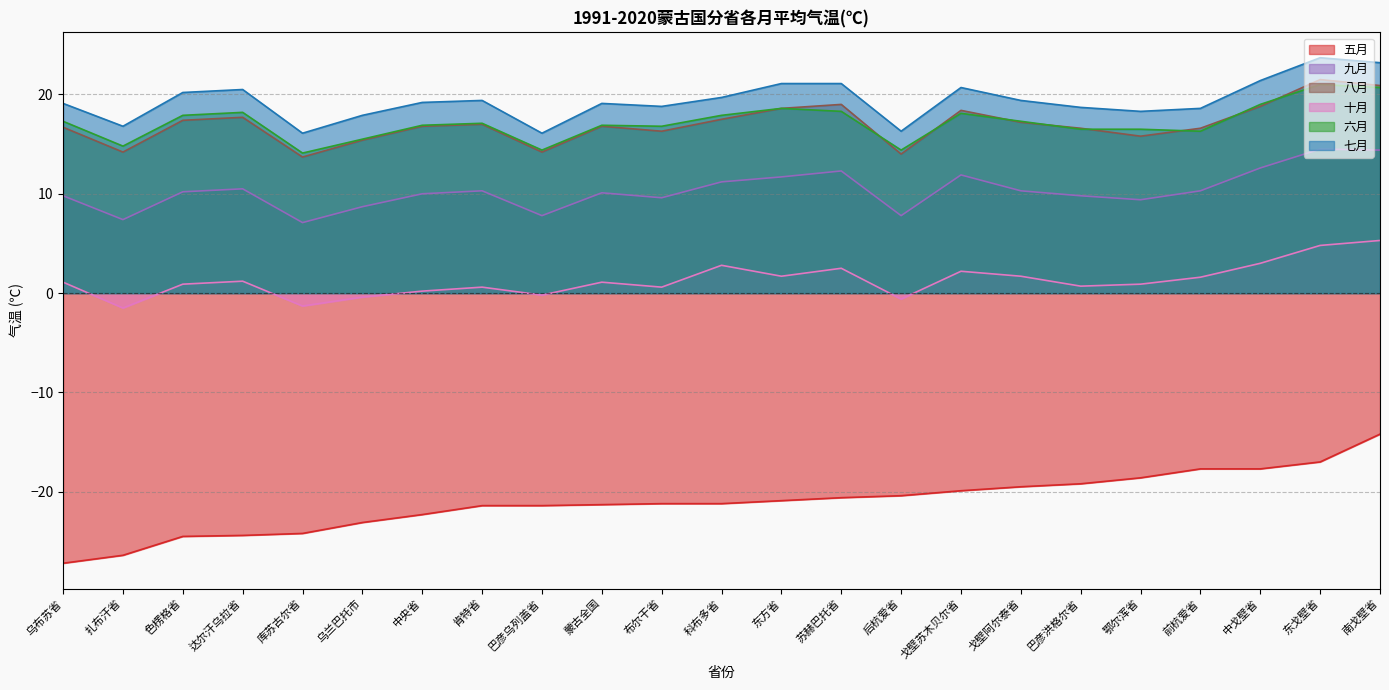

Reading right to left, transcribe all the data shown in this chart.

五月: -14.2	-17.0	-17.7	-17.7	-18.6	-19.2	-19.5	-19.9	-20.4	-20.6	-20.9	-21.2	-21.2	-21.3	-21.4	-21.4	-22.3	-23.1	-24.2	-24.4	-24.5	-26.4	-27.2
九月: 14.4	14.5	12.6	10.3	9.4	9.8	10.3	11.9	7.8	12.3	11.7	11.2	9.6	10.1	7.8	10.3	10.0	8.7	7.1	10.5	10.2	7.4	9.8
八月: 20.9	21.5	18.8	16.6	15.8	16.6	17.2	18.4	14.0	19.0	18.6	17.5	16.3	16.8	14.2	17.0	16.8	15.4	13.7	17.7	17.4	14.2	16.7
十月: 5.3	4.8	3.0	1.6	0.9	0.7	1.7	2.2	-0.6	2.5	1.7	2.8	0.6	1.1	-0.2	0.6	0.2	-0.4	-1.3	1.2	0.9	-1.5	1.1
六月: 20.7	21.0	19.0	16.3	16.5	16.5	17.3	18.1	14.4	18.3	18.6	17.9	16.8	16.9	14.4	17.1	16.9	15.5	14.1	18.2	17.9	14.8	17.3
七月: 23.2	23.7	21.4	18.6	18.3	18.7	19.4	20.7	16.3	21.1	21.1	19.7	18.8	19.1	16.1	19.4	19.2	17.9	16.1	20.5	20.2	16.8	19.1